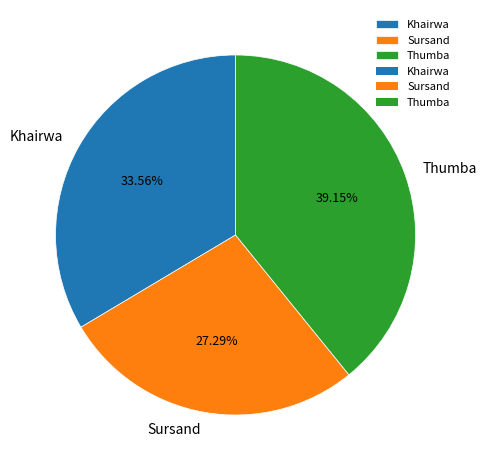

Is there a majority slice in this chart?

No